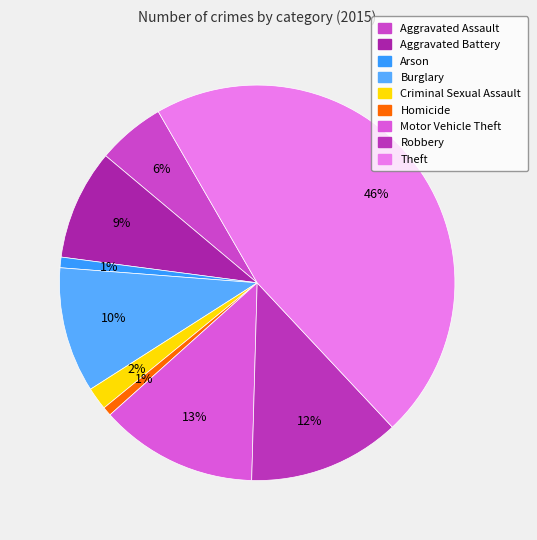

Does Homicide account for over 50% of the chart?

No